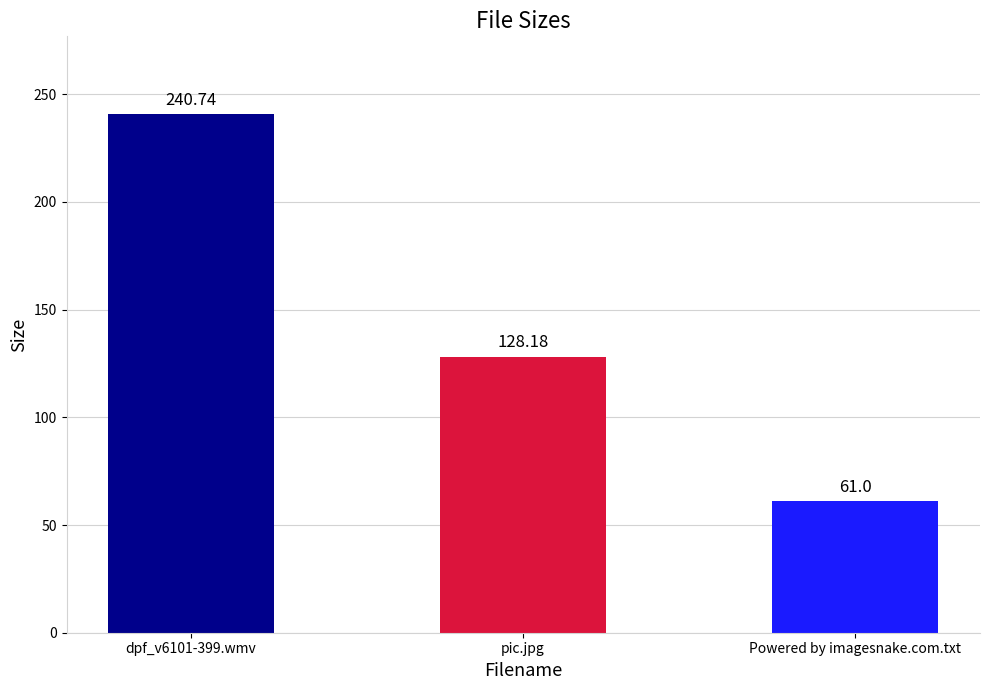

Count the number of data series in this chart.

1